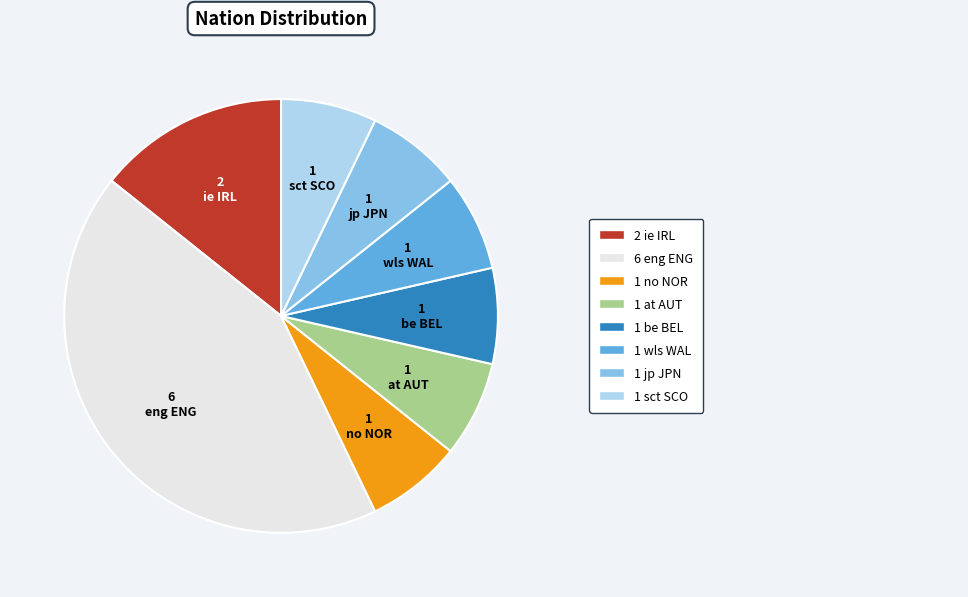

How many slices are in this pie chart?

8